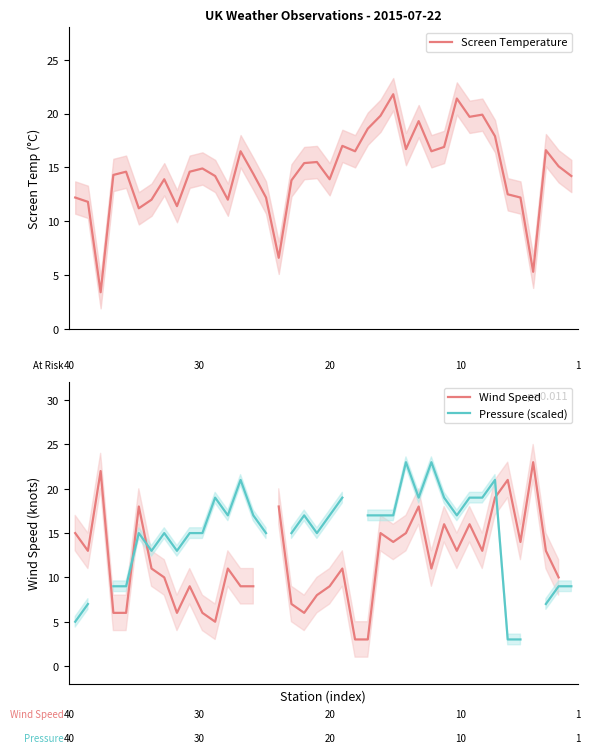

What is the difference between the maximum and minimum values in the Pressure (scaled) series?

20.0